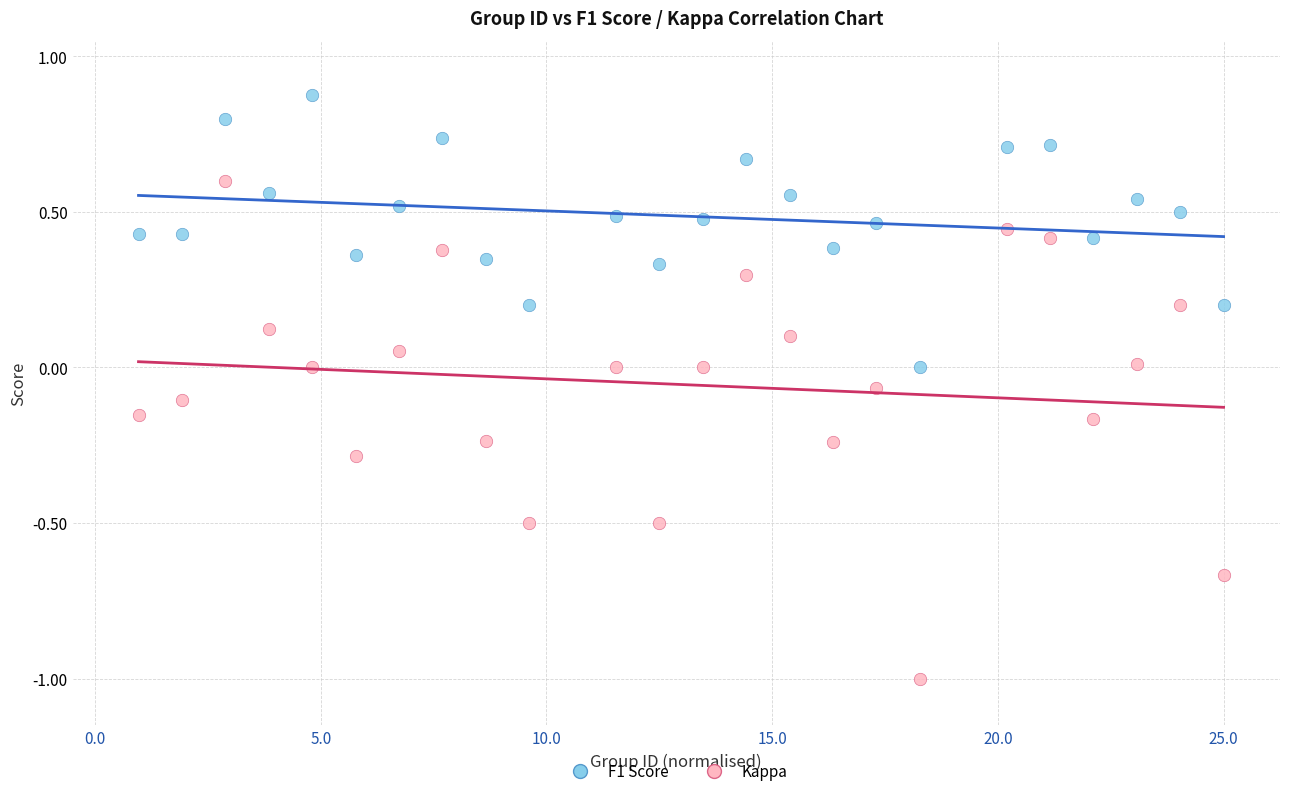

Which series contains the lowest Y value?

Kappa